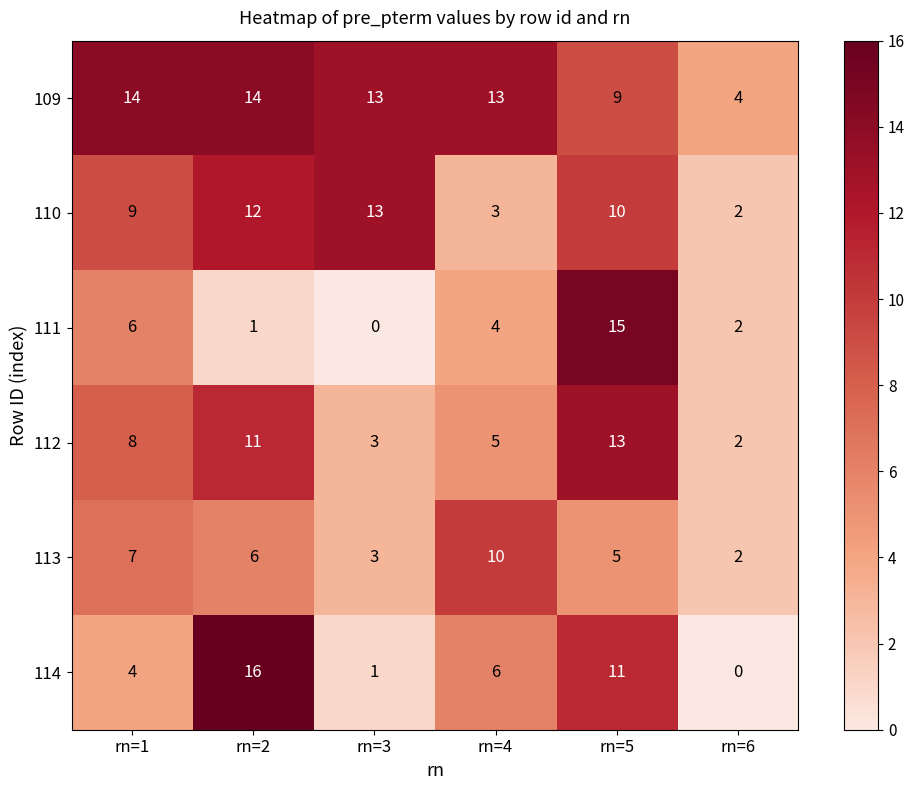

At which category is the sum across all series the highest?

rn=5